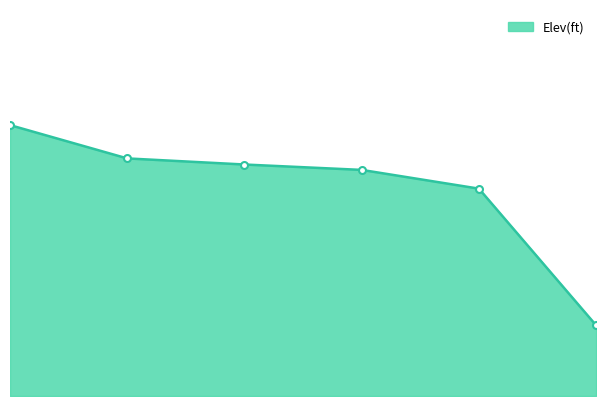

Rank the categories by value from lowest to highest.

6, 5, 4, 3, 2, 1